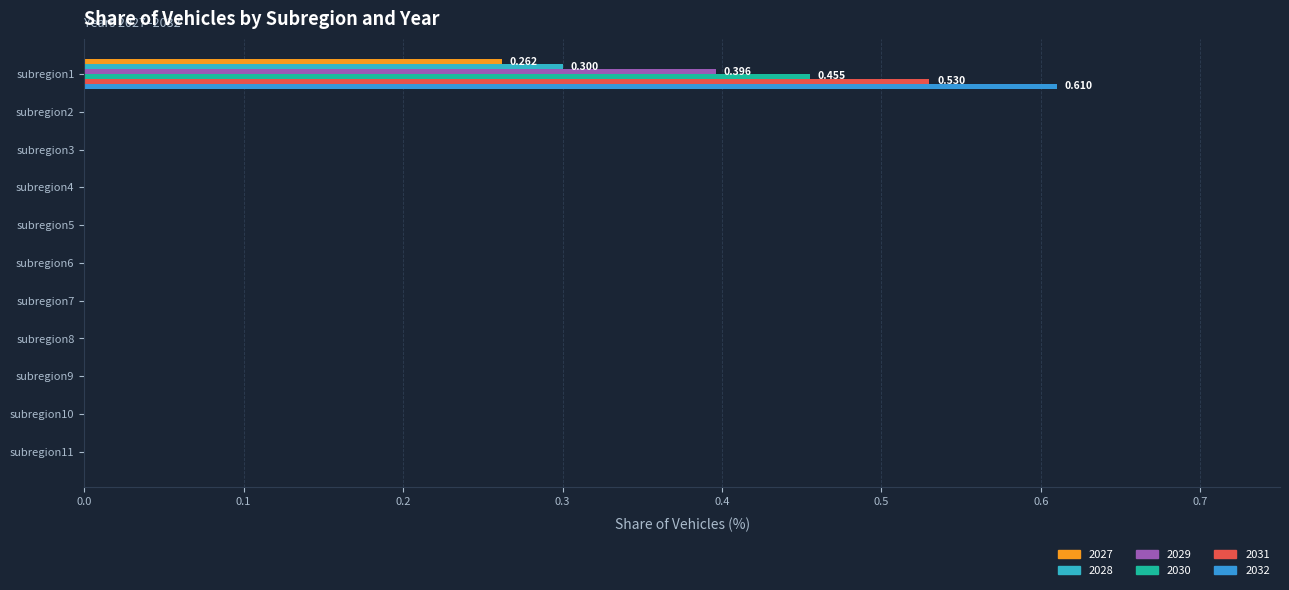

Reading left to right, list all the values displayed in this chart.

2027: 0.3	0.0	0.0	0.0	0.0	0.0	0.0	0.0	0.0	0.0	0.0
2028: 0.4	0.0	0.0	0.0	0.0	0.0	0.0	0.0	0.0	0.0	0.0
2029: 0.3	0.0	0.0	0.0	0.0	0.0	0.0	0.0	0.0	0.0	0.0
2030: 0.5	0.0	0.0	0.0	0.0	0.0	0.0	0.0	0.0	0.0	0.0
2031: 0.6	0.0	0.0	0.0	0.0	0.0	0.0	0.0	0.0	0.0	0.0
2032: 0.5	0.0	0.0	0.0	0.0	0.0	0.0	0.0	0.0	0.0	0.0